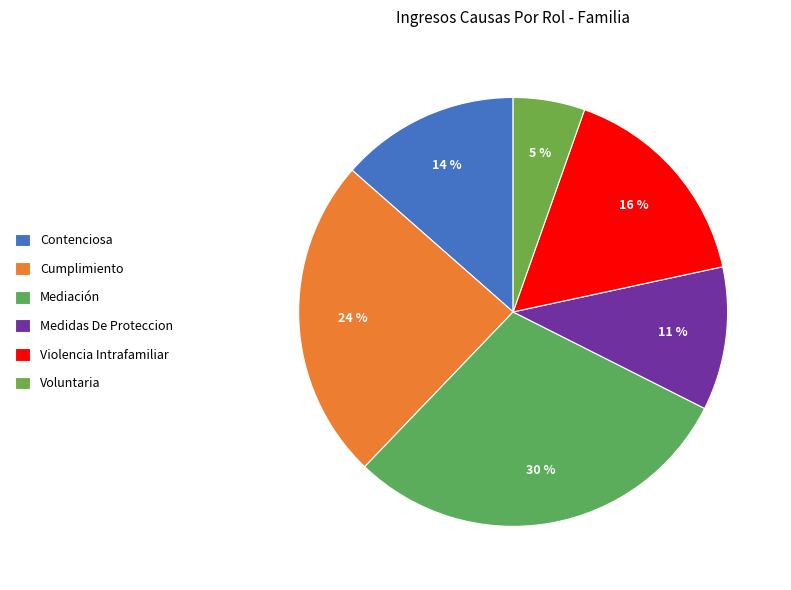

Do Contenciosa and Cumplimiento together represent more than half of the pie?

No